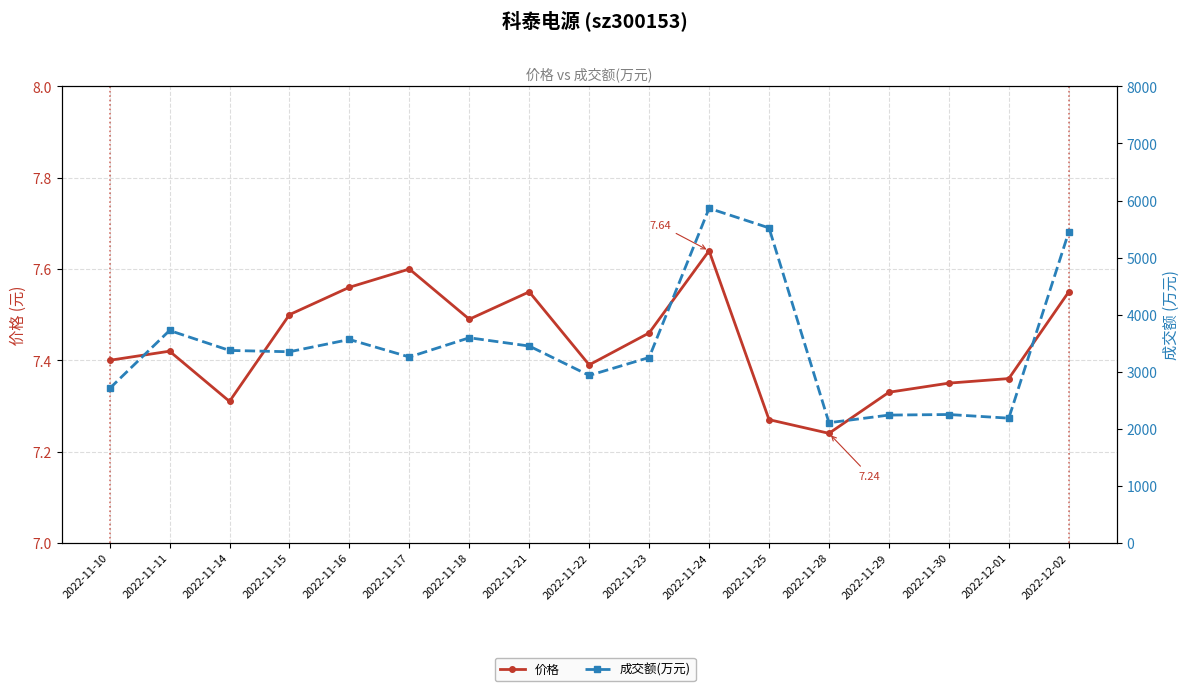

Which series has the widest spread of values?

成交额(万元)